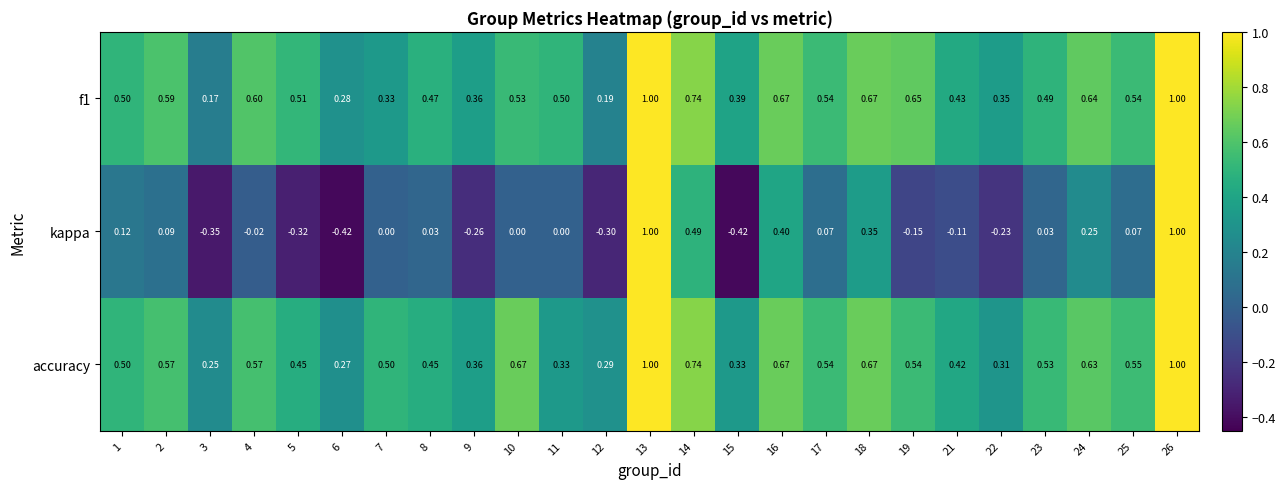

Which series has the widest spread of values?

kappa